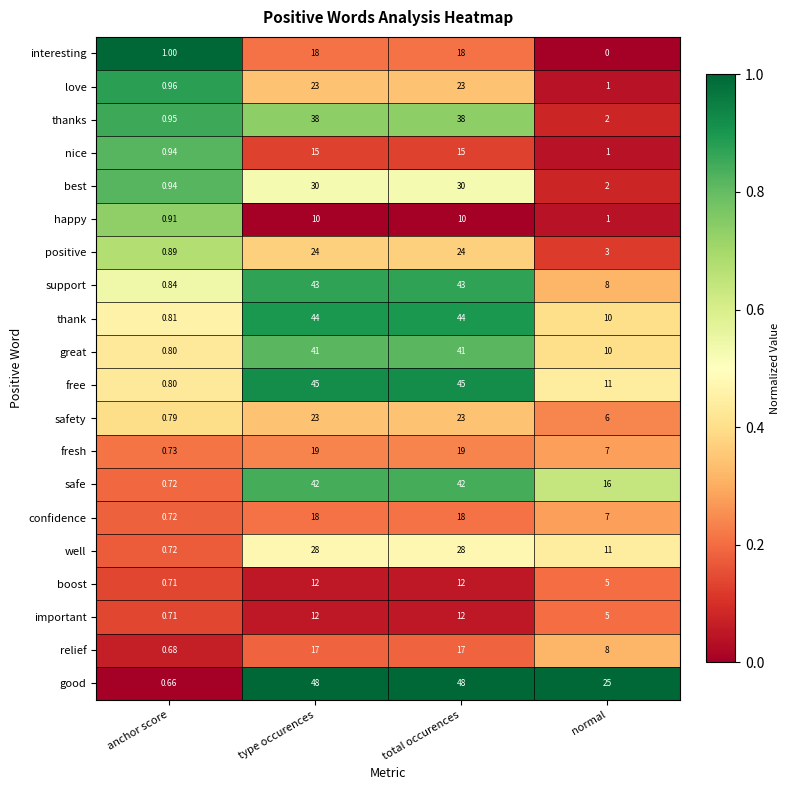

Where is well nearest to the value 14?

normal